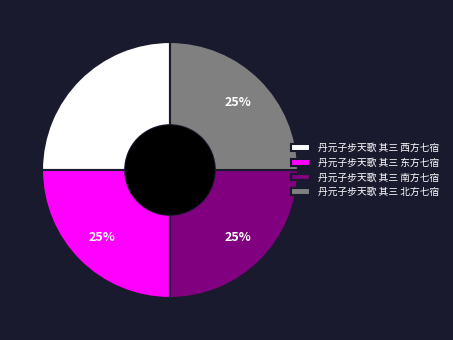

True or false: 丹元子步天歌 其三 南方七宿 accounts for 25% of the total.

True